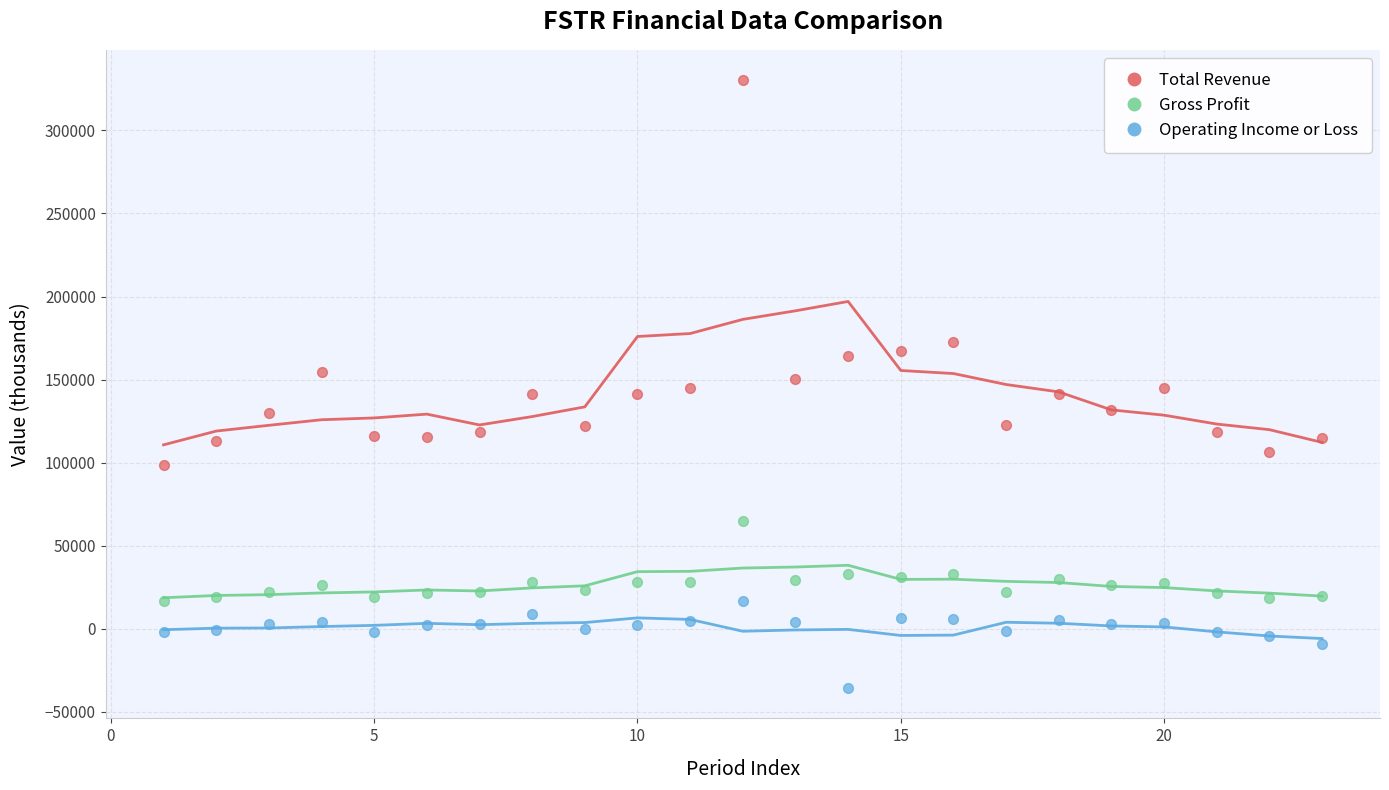

Which series reaches the maximum Y coordinate?

Total Revenue